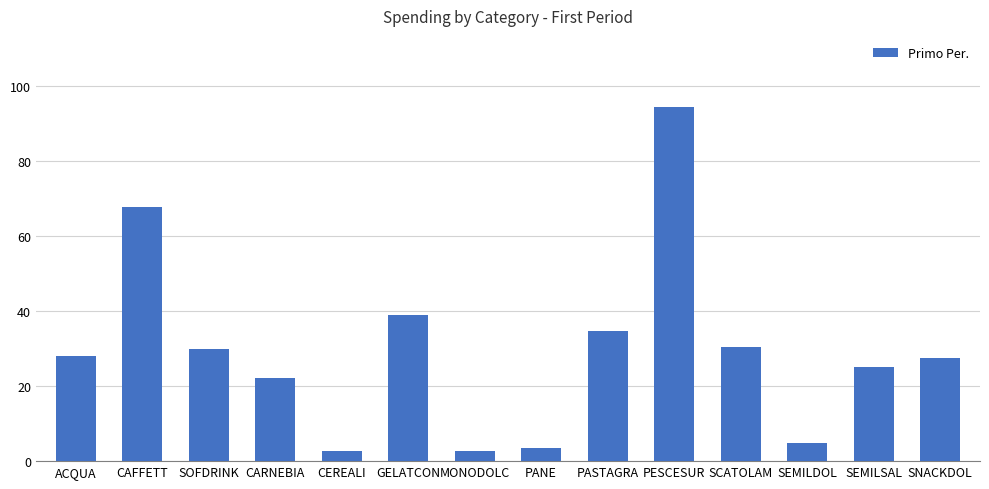

What is the ratio of the value at CARNEBIA to the value at PASTAGRA?

0.6